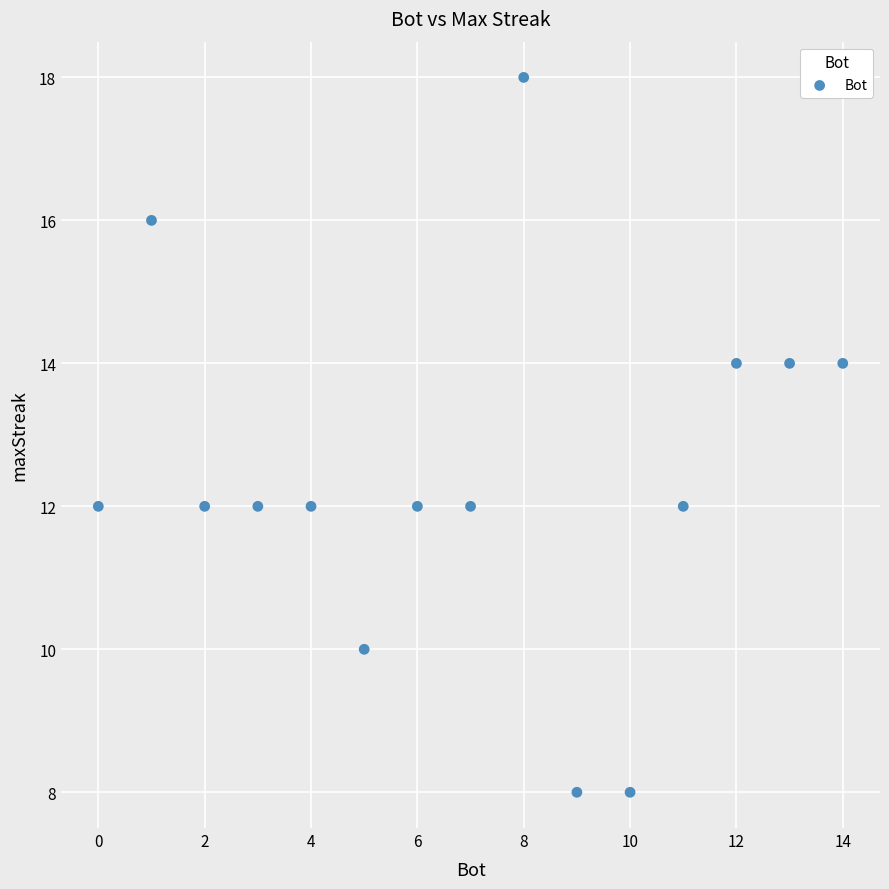

What is the range of Y values (max minus min)?

10